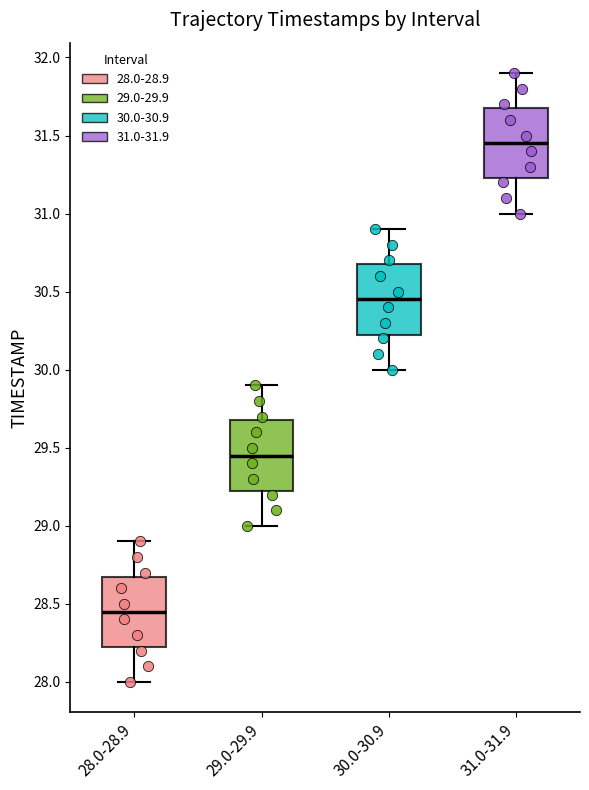

Where does the upper whisker of the box for 30.0-30.9 end on the y-axis? The values are not printed on the chart, so give them approximately, as read against the axis.

30.90